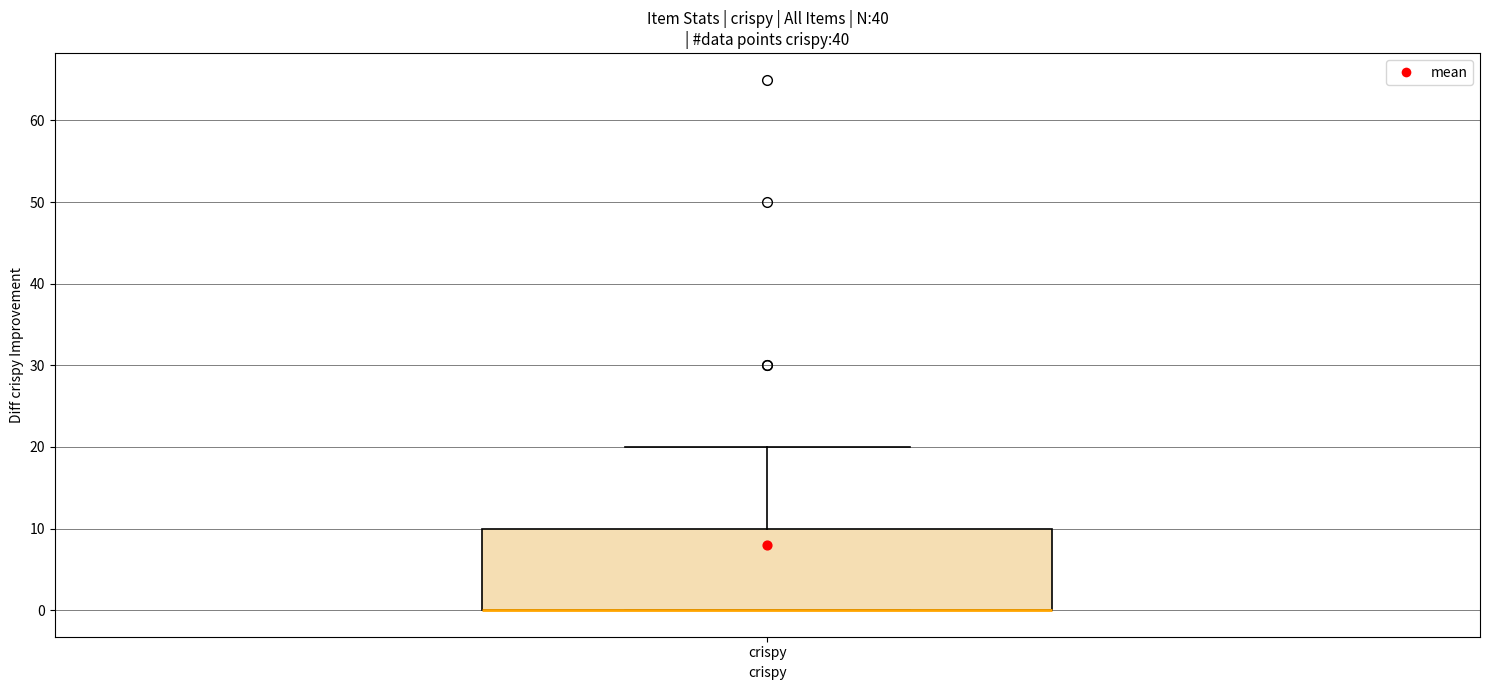

Transcribe this box plot: give where the median line is, the range the box spans, and where the two whiskers end, as read against the y-axis. The values are not printed on the chart, so give them approximately, as read against the axis.

median 0 (drawn on the box's lower edge), box 0 to 10, whiskers 0 to 20